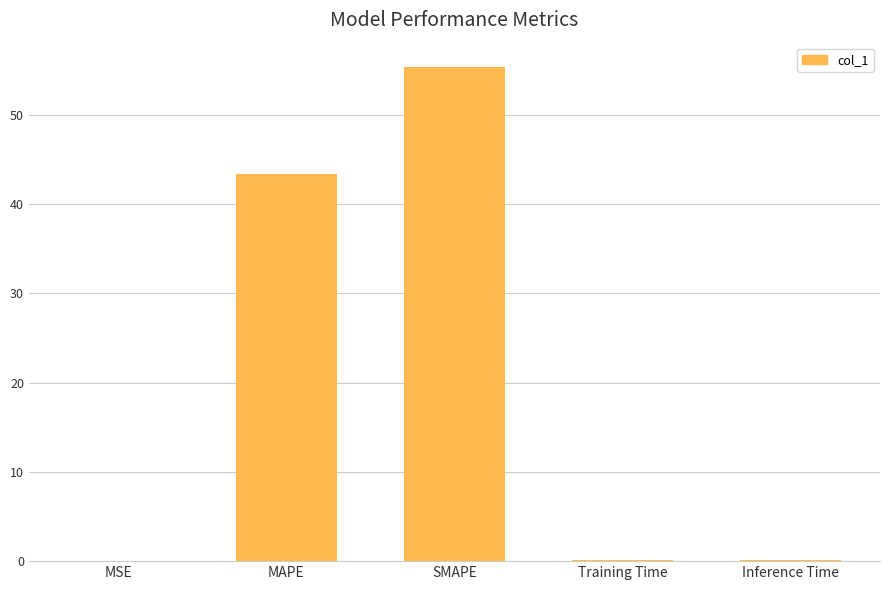

True or false: the data shows 0.0 at MSE.

True